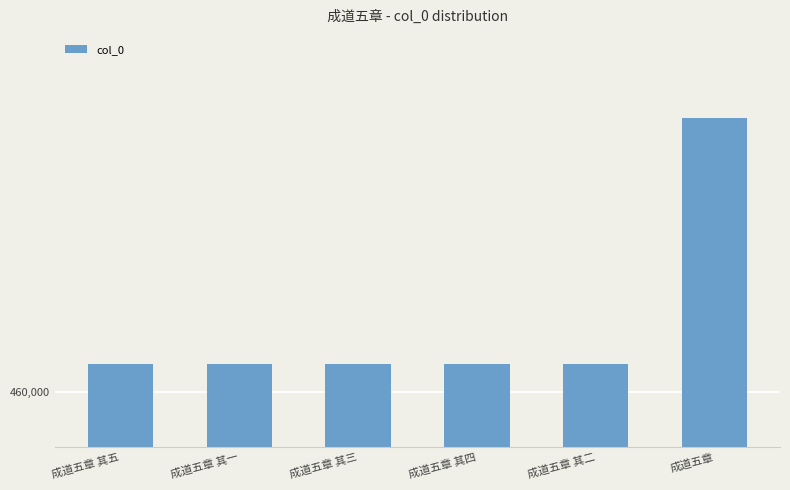

How many data points are less than 460680?

3